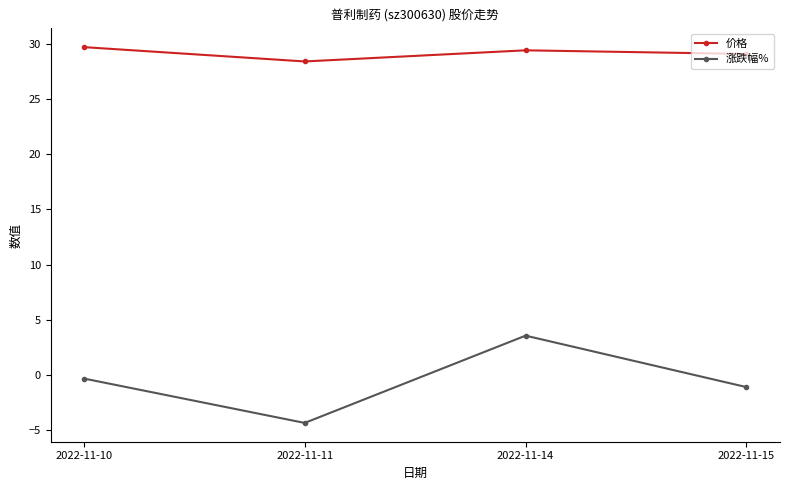

True or false: 价格 has a value of 29.1 at 2022-11-15.

True